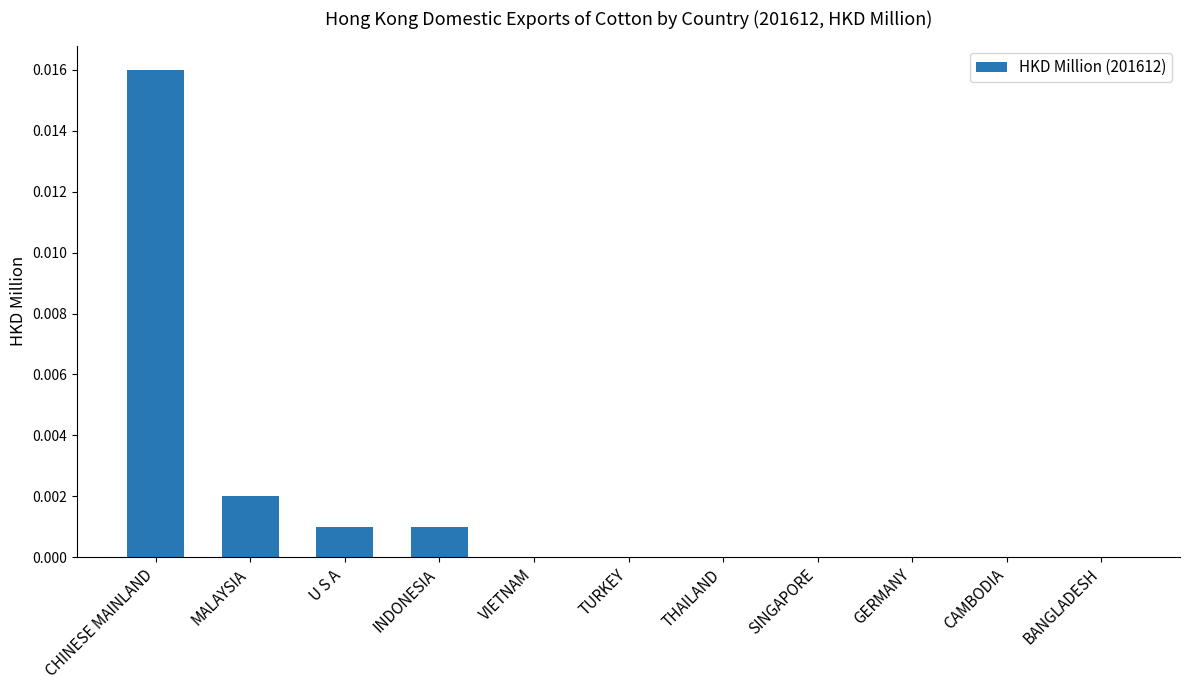

The value at BANGLADESH is 0.0. True or false?

True